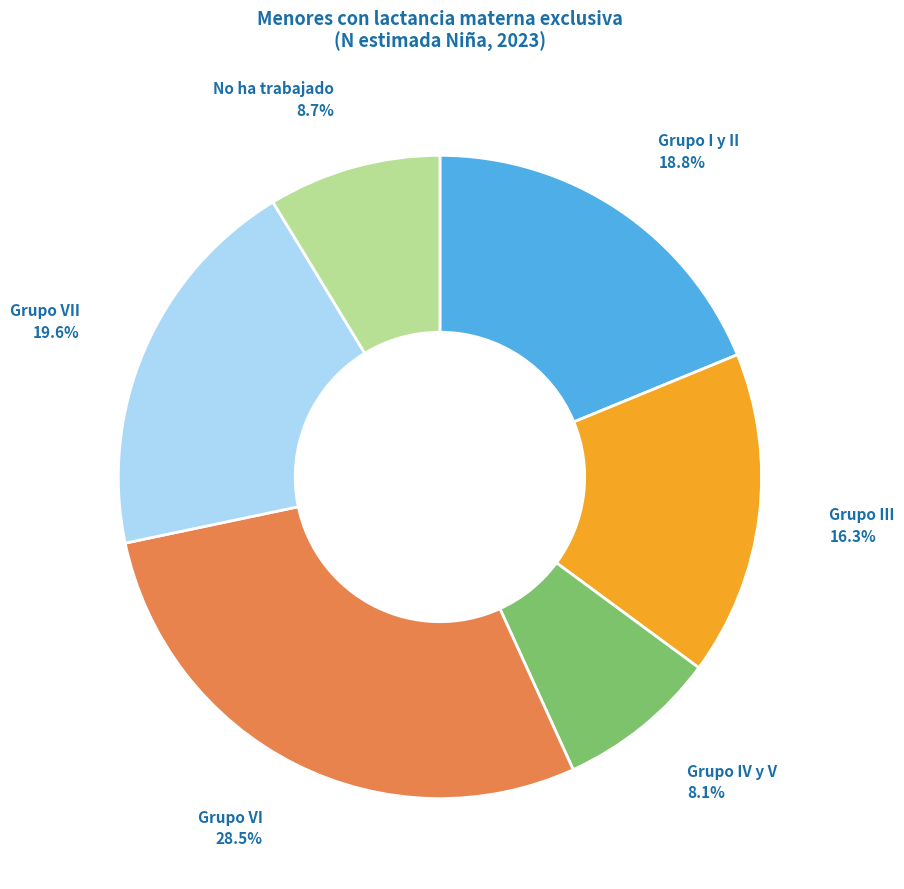

Is there any slice that represents more than half of the pie?

No